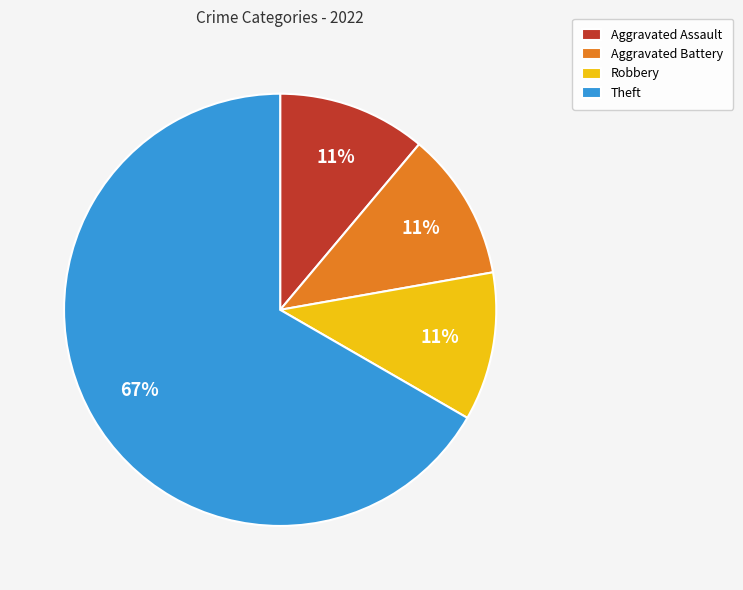

What is the largest slice in the pie chart?

Theft